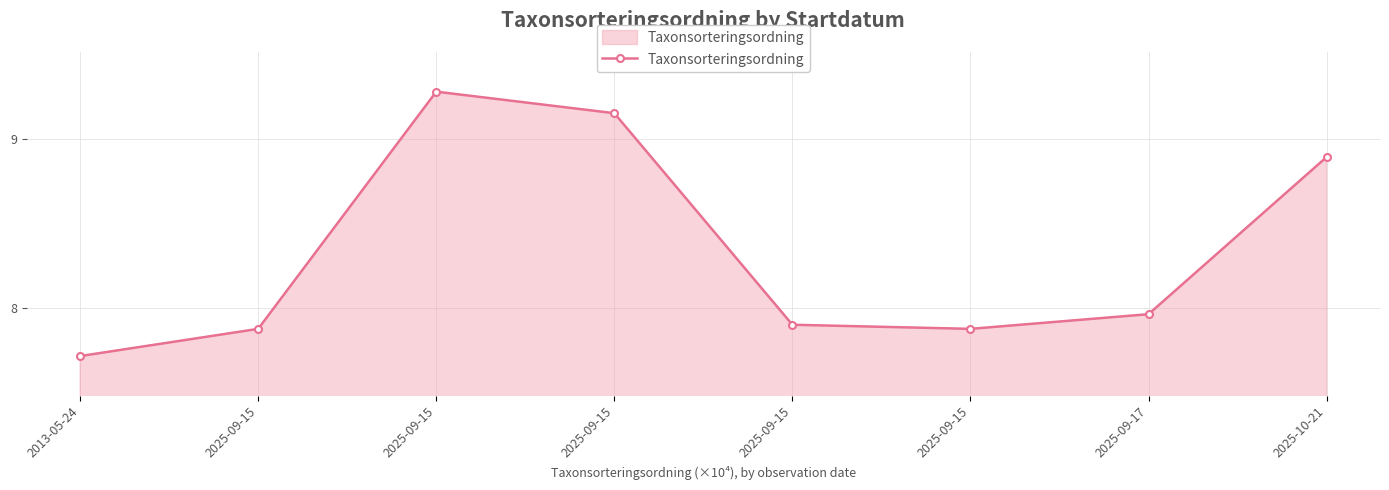

Reading left to right, list all the values displayed in this chart.

2013-05-24=7.7	2025-09-15=7.9	2025-09-15=9.3	2025-09-15=9.2	2025-09-15=7.9	2025-09-15=7.9	2025-09-17=8.0	2025-10-21=8.9